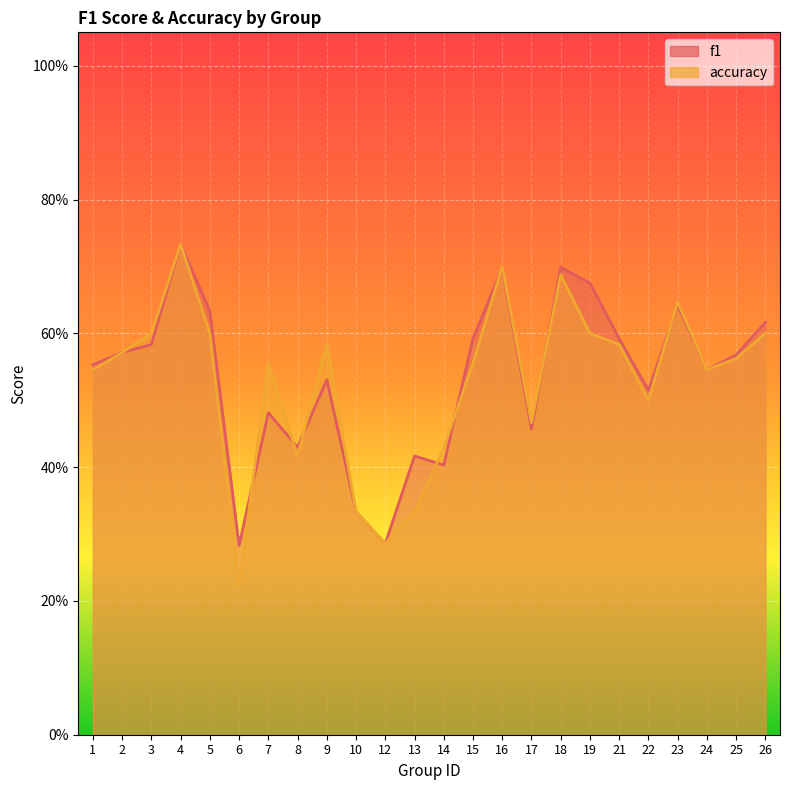

What are all the series names shown in the legend?

f1, accuracy